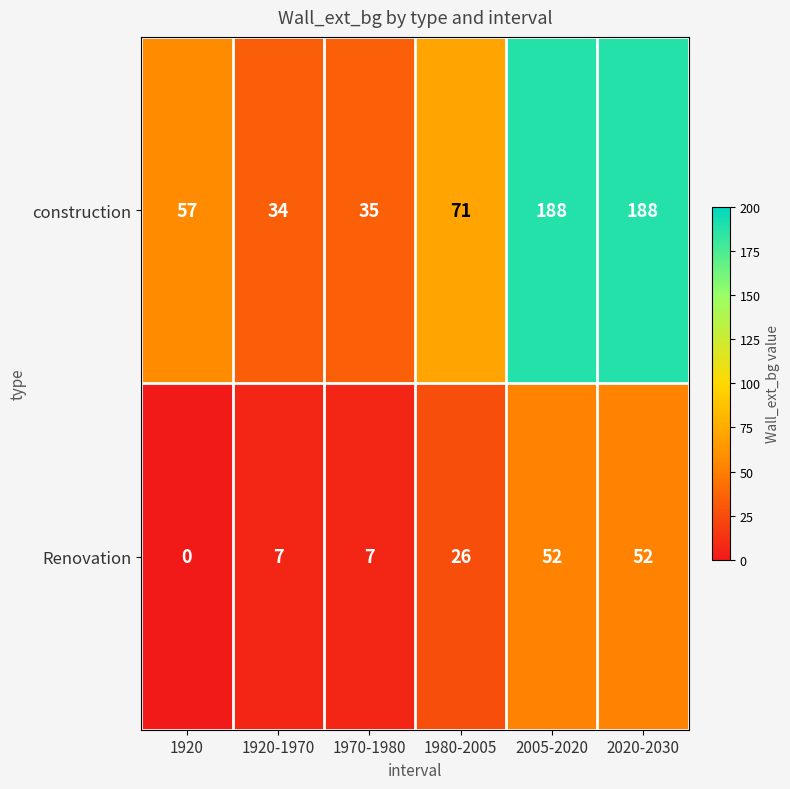

Reading left to right, list all the values displayed in this chart.

construction: 1920=57	1920-1970=34	1970-1980=35	1980-2005=71	2005-2020=188	2020-2030=188
Renovation: 1920=0	1920-1970=7	1970-1980=7	1980-2005=26	2005-2020=52	2020-2030=52